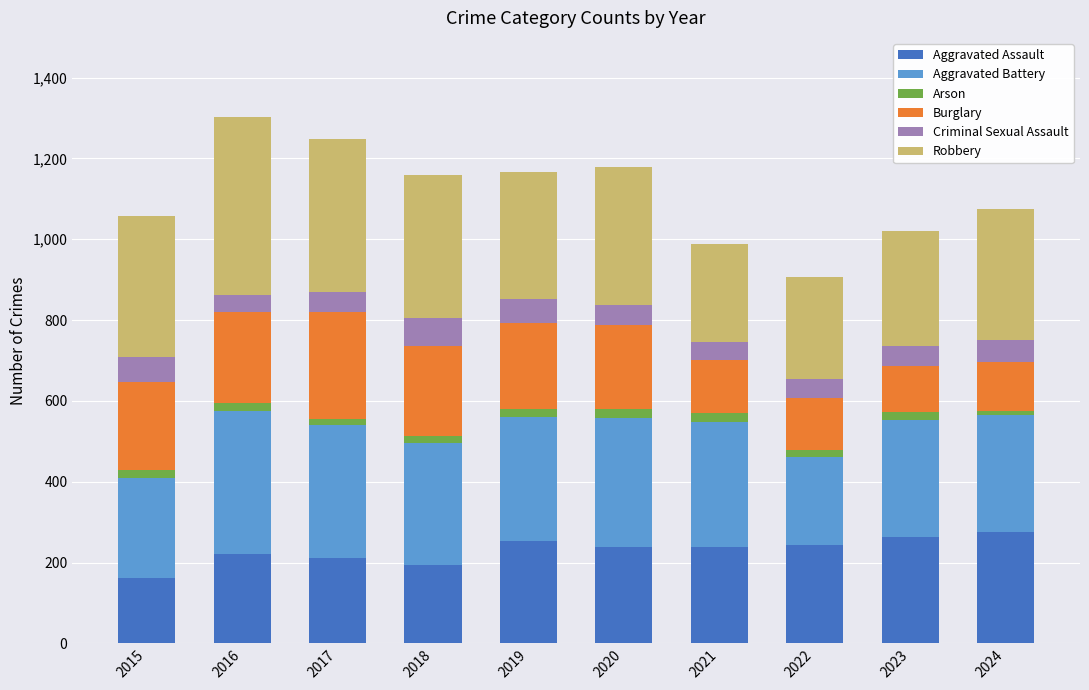

True or false: Aggravated Assault has a value of 111 at 2022.

False